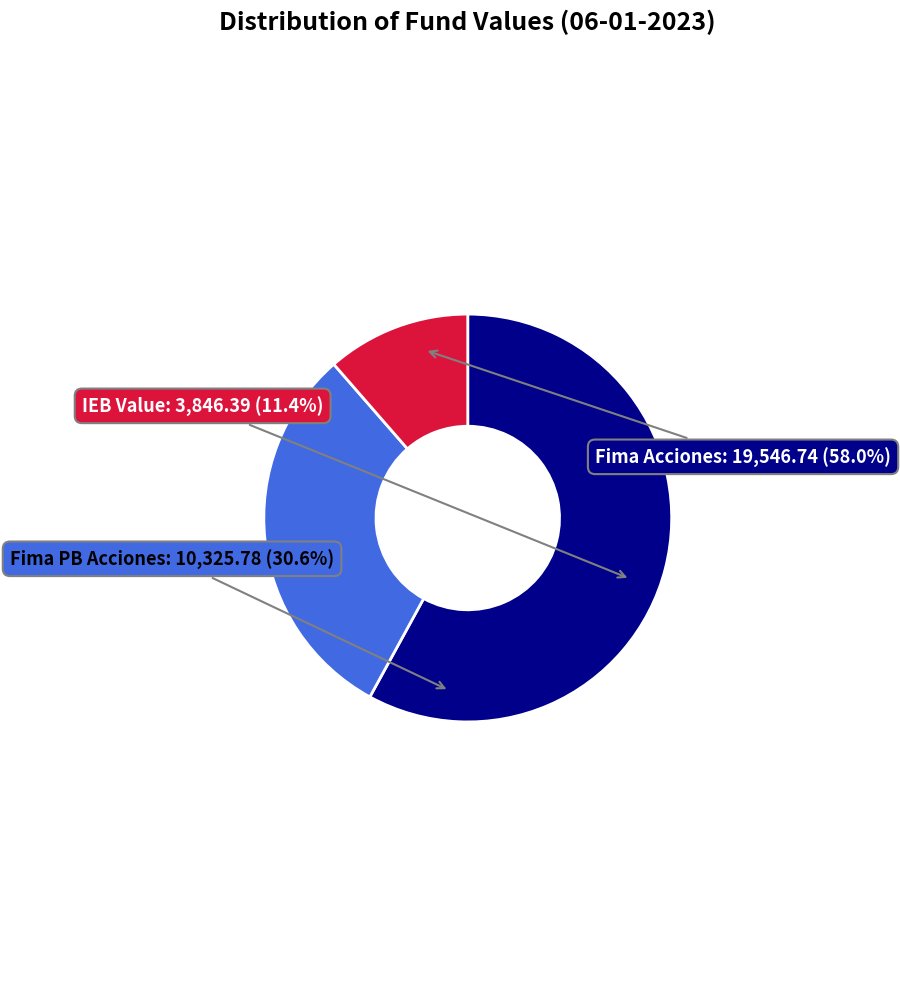

To the nearest percent, what is the average slice percentage?

33%